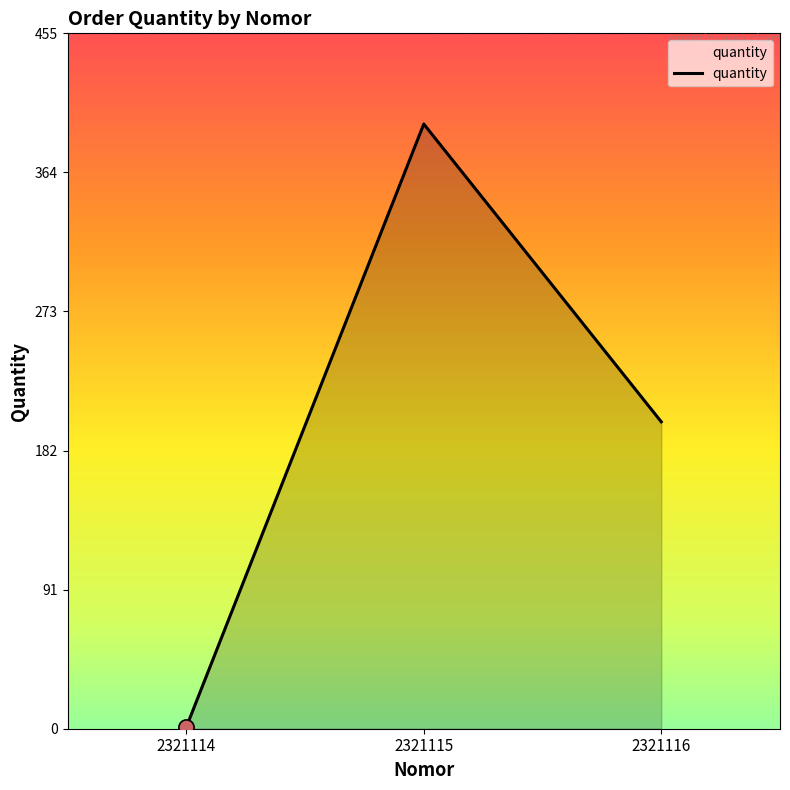

What is the ratio of the value at 2321115 to the value at 2321116?

2.0